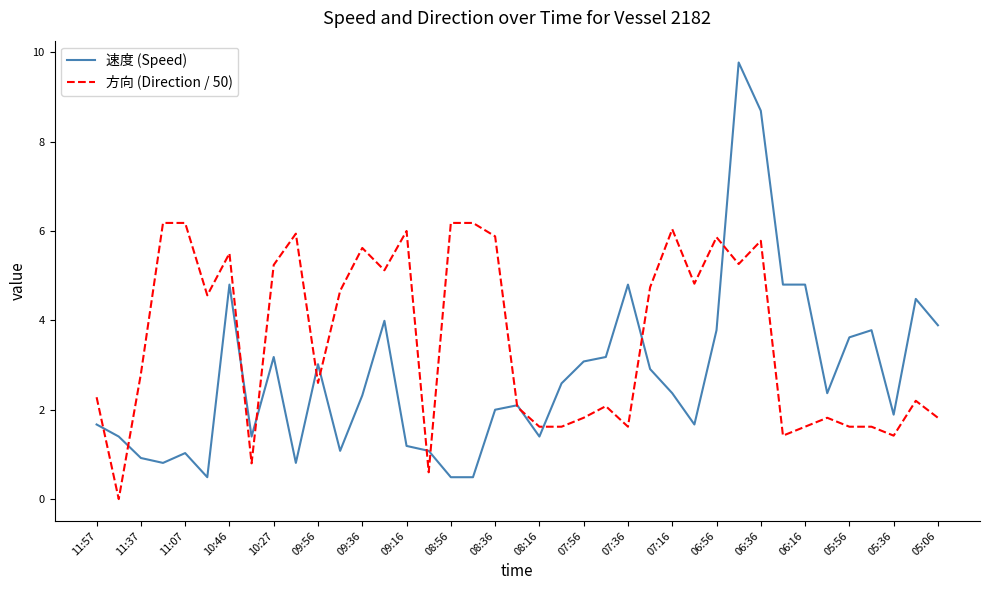

What is the average value of the 速度 (Speed) series?

2.8